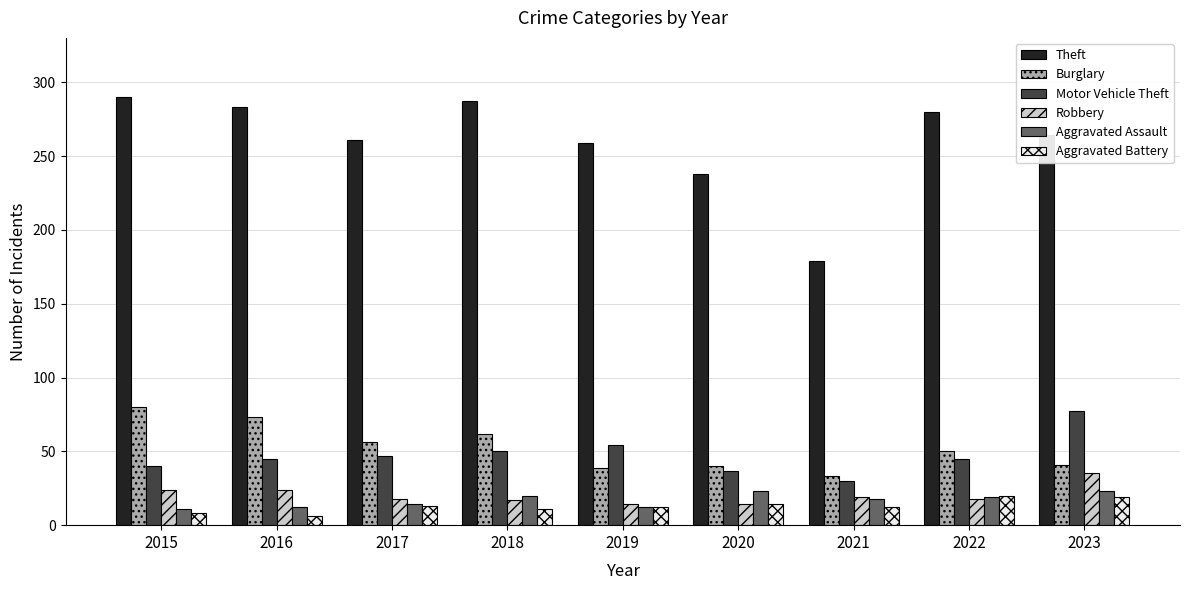

How many groups of bars are there?

9